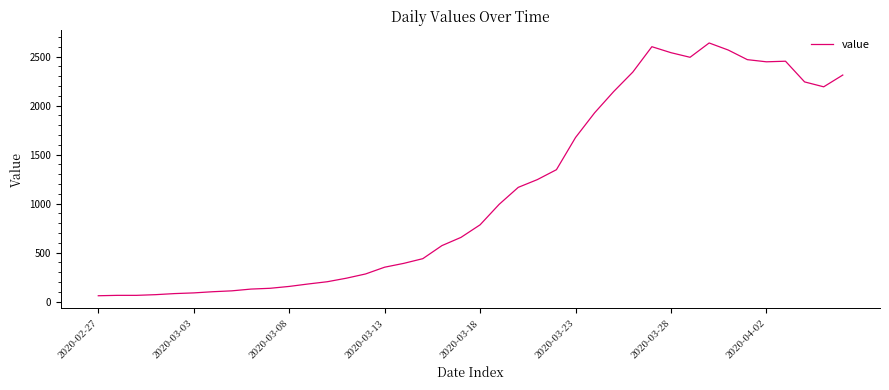

What is the difference between the maximum and minimum values?

2577